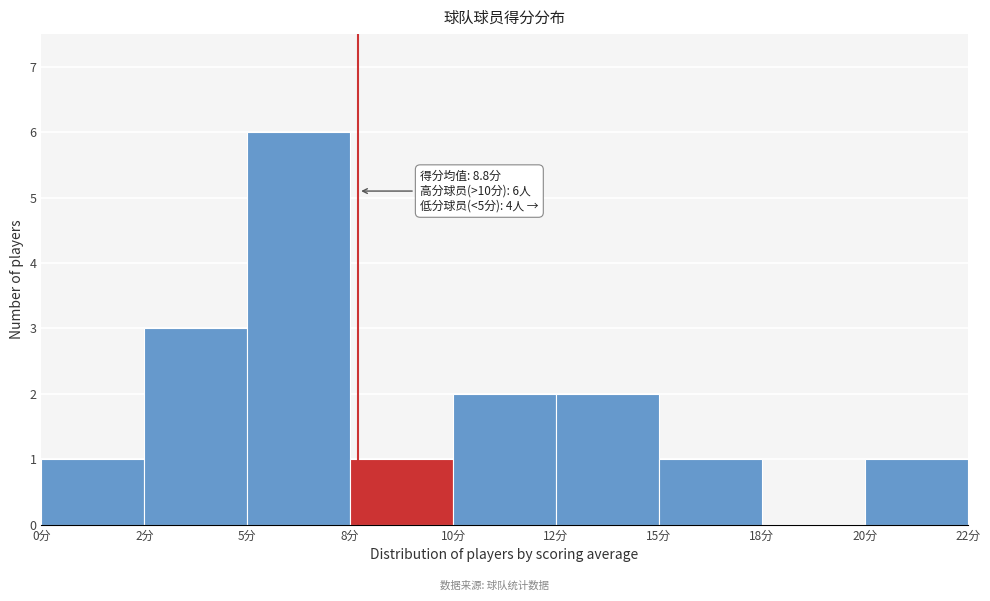

Reading left to right, what are all the values shown in this chart?

0分=1	2分=3	5分=6	8分=1	10分=2	12分=2	15分=1	18分=0	20分=1